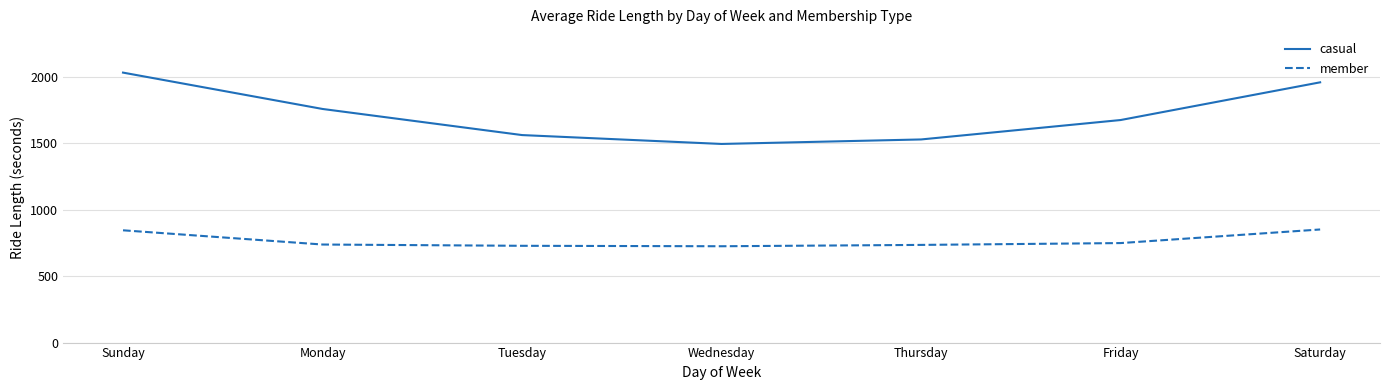

True or false: casual and member intersect in this chart.

False